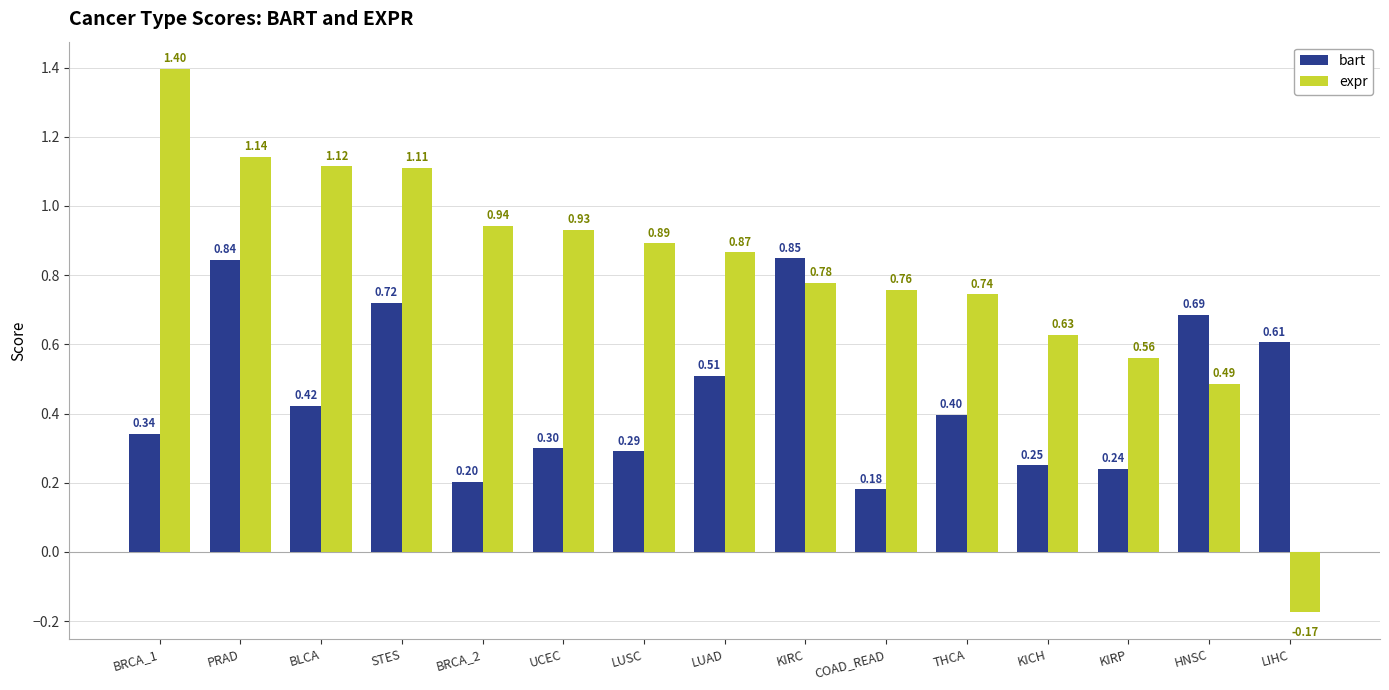

List the labels in order of bart value, smallest first.

COAD_READ, BRCA_2, KIRP, KICH, LUSC, UCEC, BRCA_1, THCA, BLCA, LUAD, LIHC, HNSC, STES, PRAD, KIRC